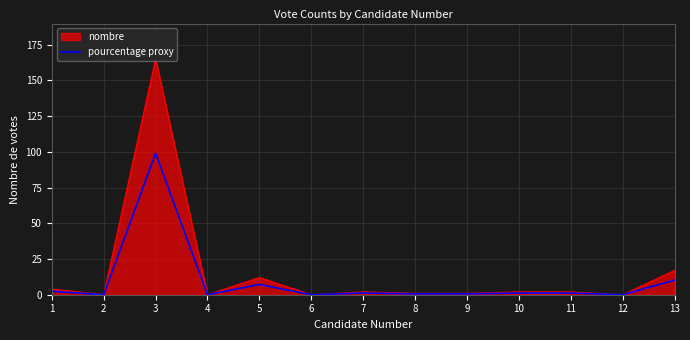

What is the highest value of the pourcentage proxy series?

99.0